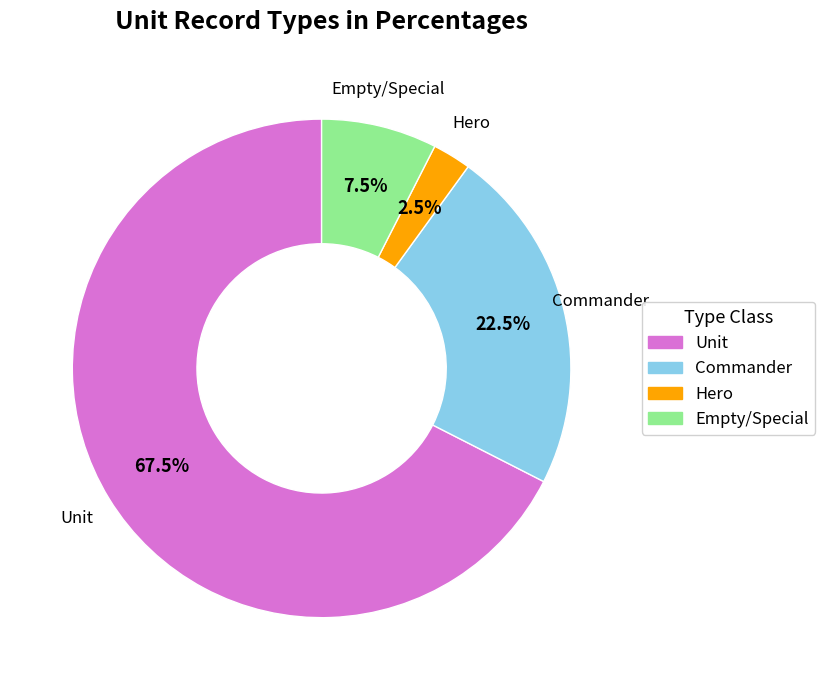

How many slices are in this pie chart?

4